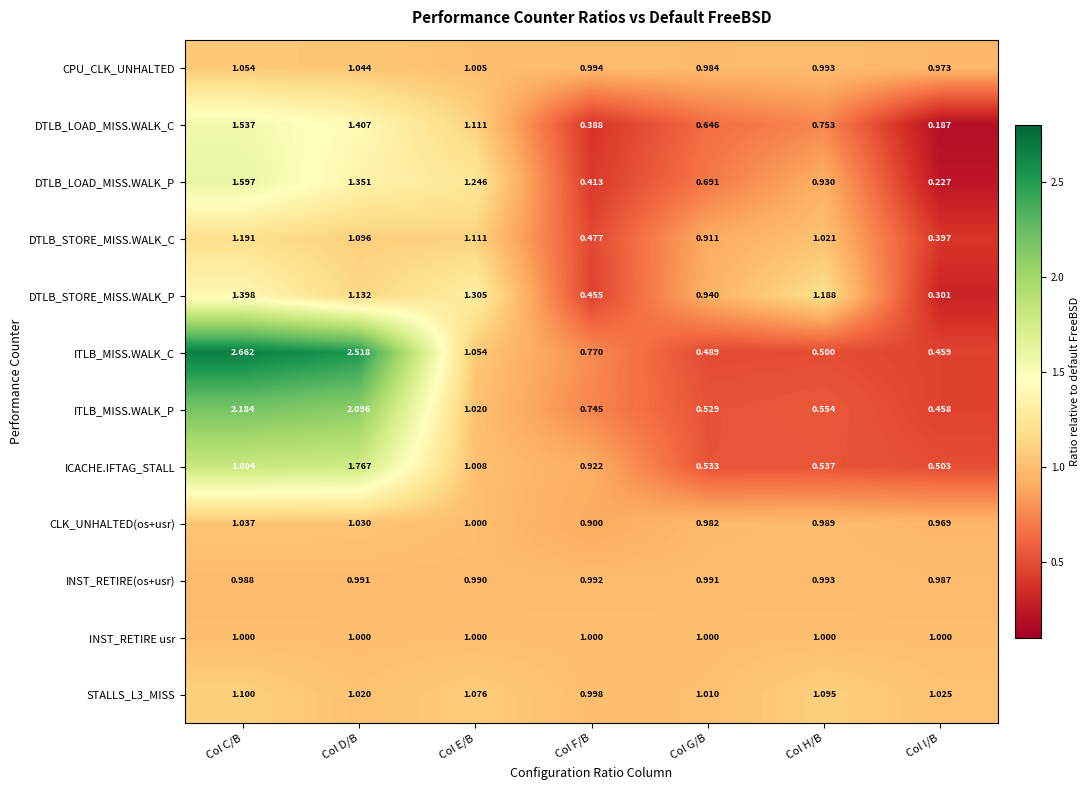

At which label does DTLB_LOAD_MISS.WALK_P reach its peak?

Col C/B